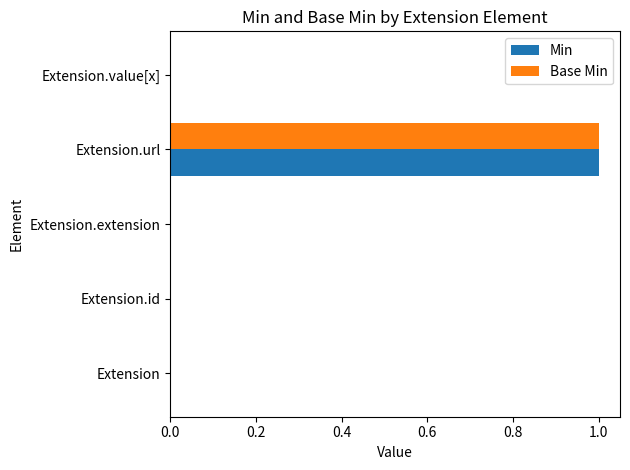

Count the number of categories in the chart.

5